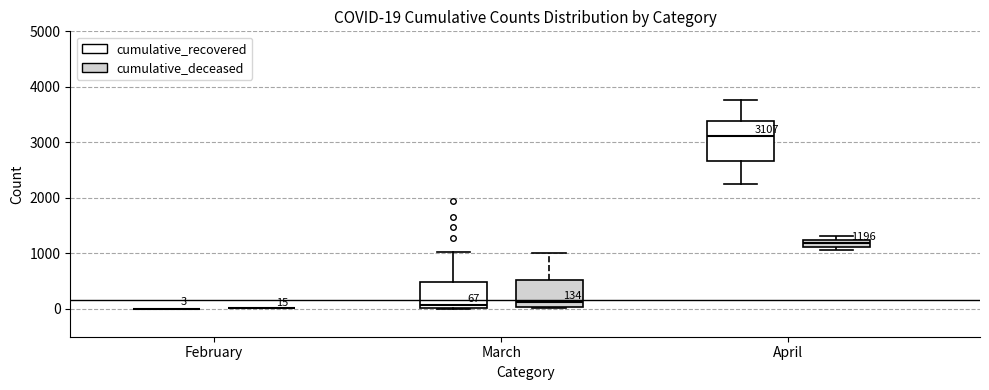

Which box is the tallest, from its lower edge to its upper edge?

April (cumulative_recovered)